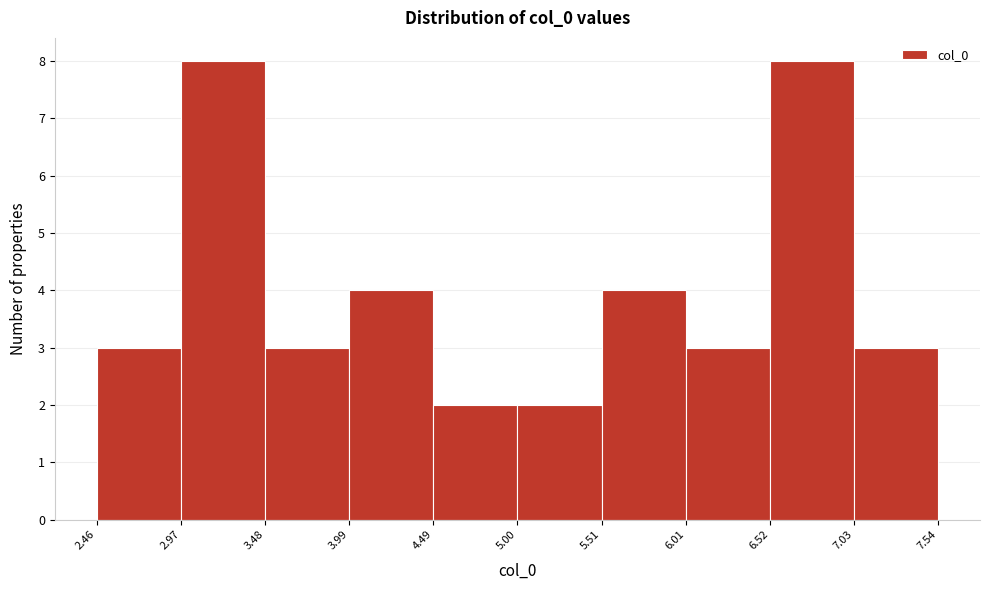

Reading left to right, transcribe this chart: for each bar, give the range it covers on the x-axis and its height. The values are not printed on the chart, so give them approximately, as read against the axis.

2.46 to 2.97: 3
2.97 to 3.48: 8
3.48 to 3.99: 3
3.99 to 4.49: 4
4.49 to 5.00: 2
5.00 to 5.51: 2
5.51 to 6.01: 4
6.01 to 6.52: 3
6.52 to 7.03: 8
7.03 to 7.54: 3